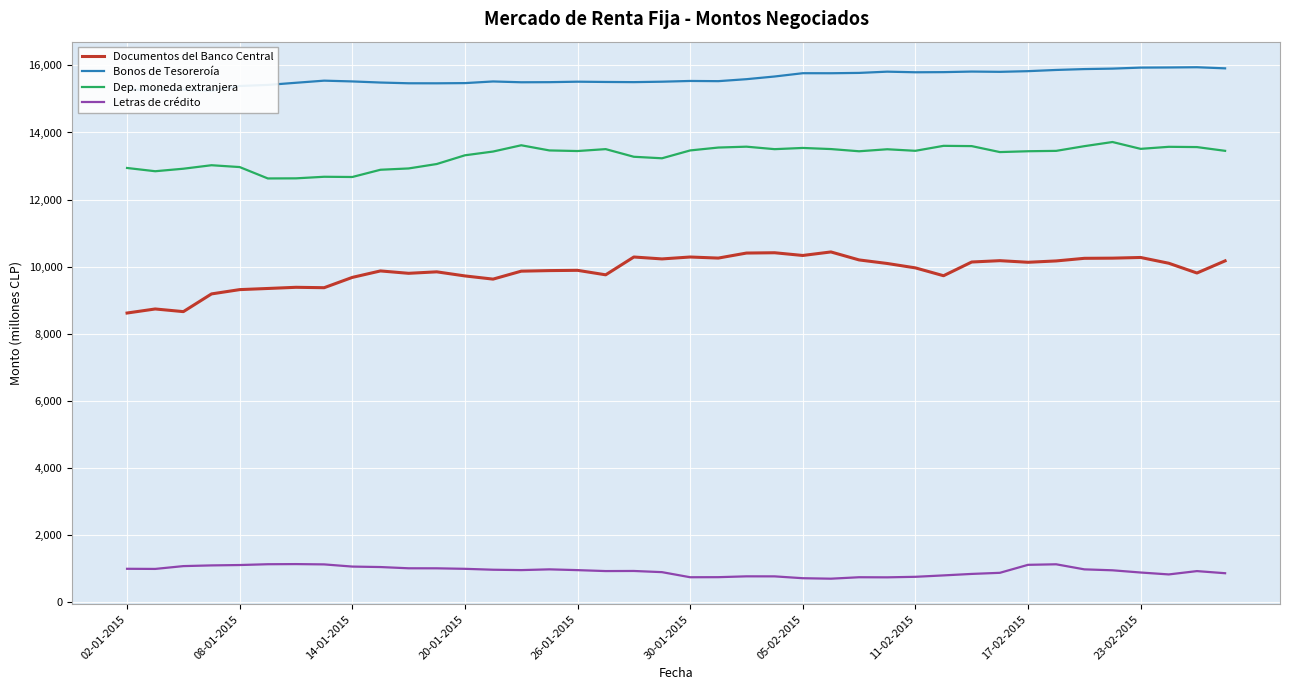

Does the chart display data point markers on the line(s)?

No